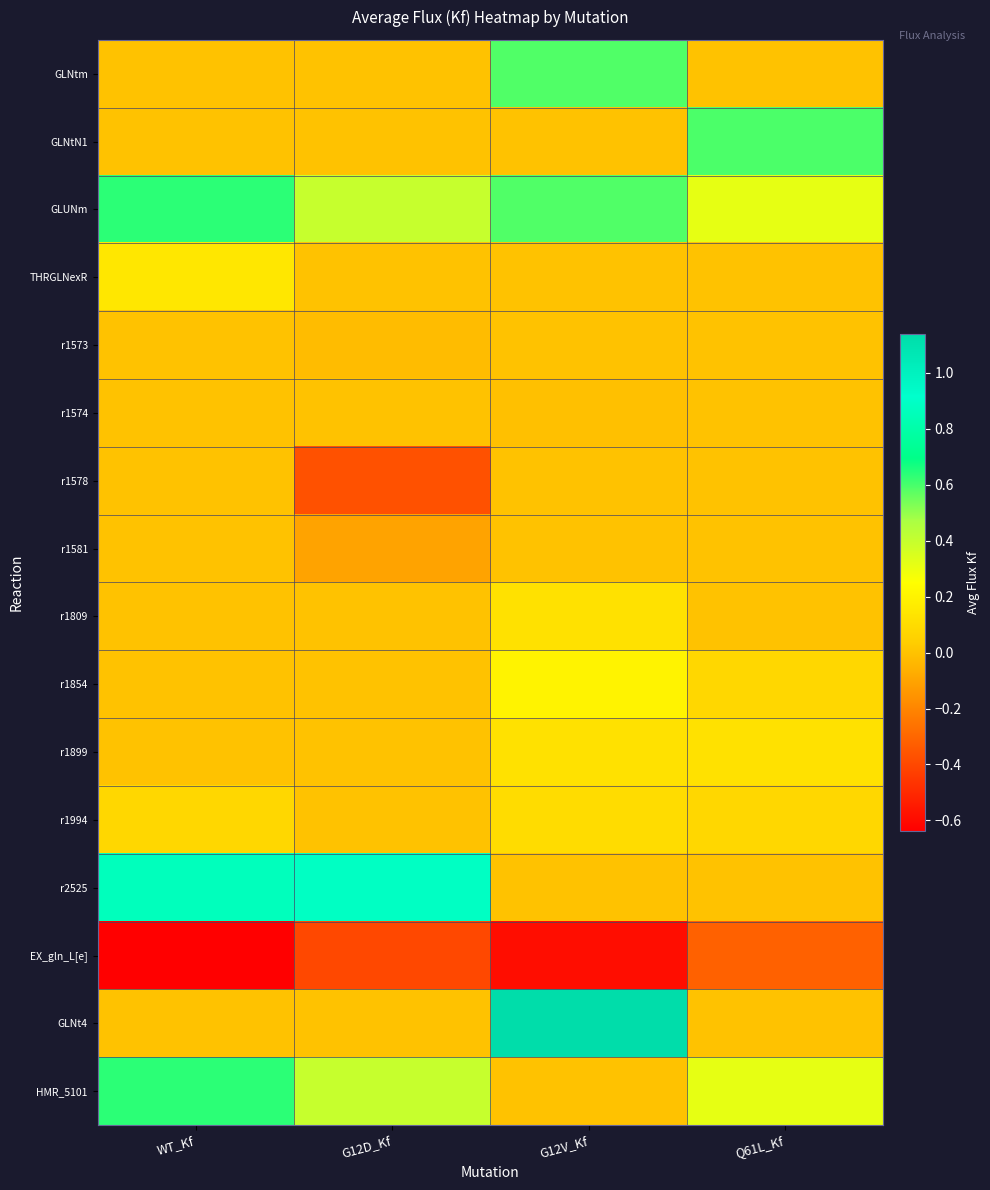

Which has a higher value, G12V_Kf or Q61L_Kf?

G12V_Kf